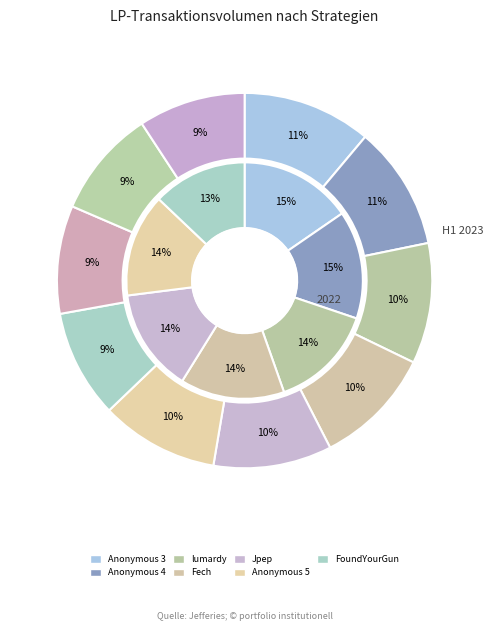

The Anonymous 5 slice represents 10% of the pie. True or false?

True